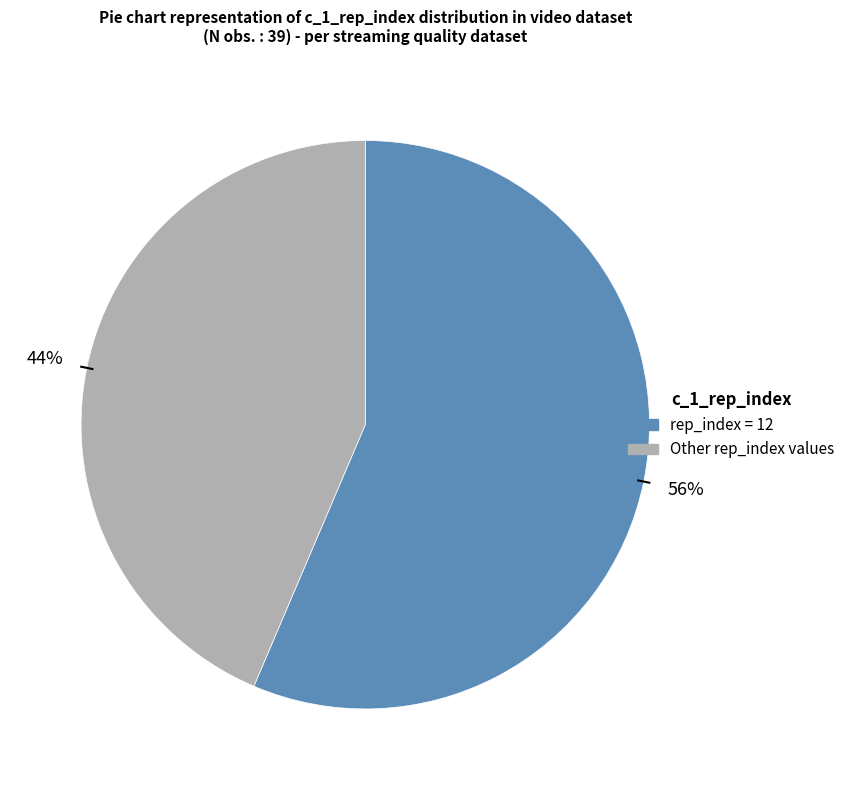

To the nearest percent, what is the average slice percentage?

50%